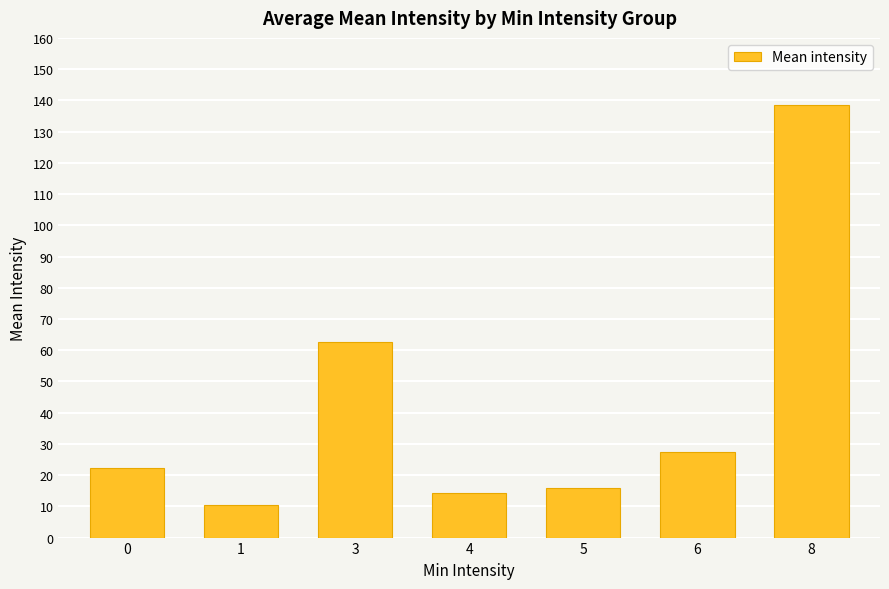

The chart shows a value of 10.5 at 1. True or false?

True